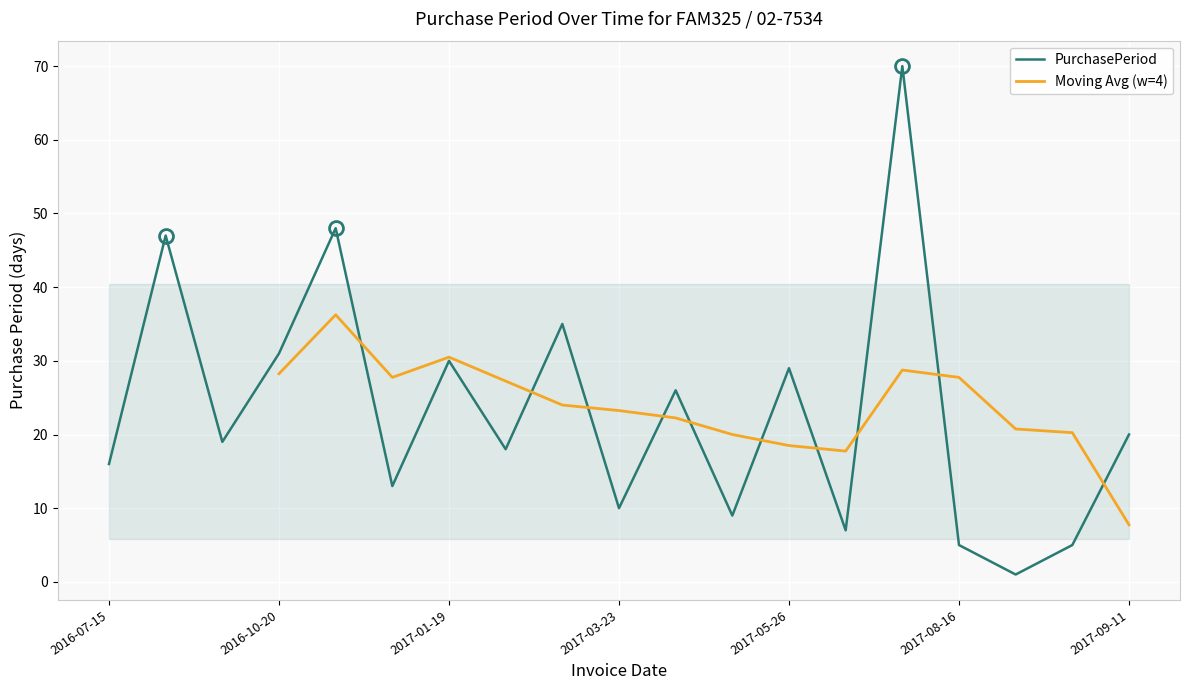

What is the greatest value displayed?

70